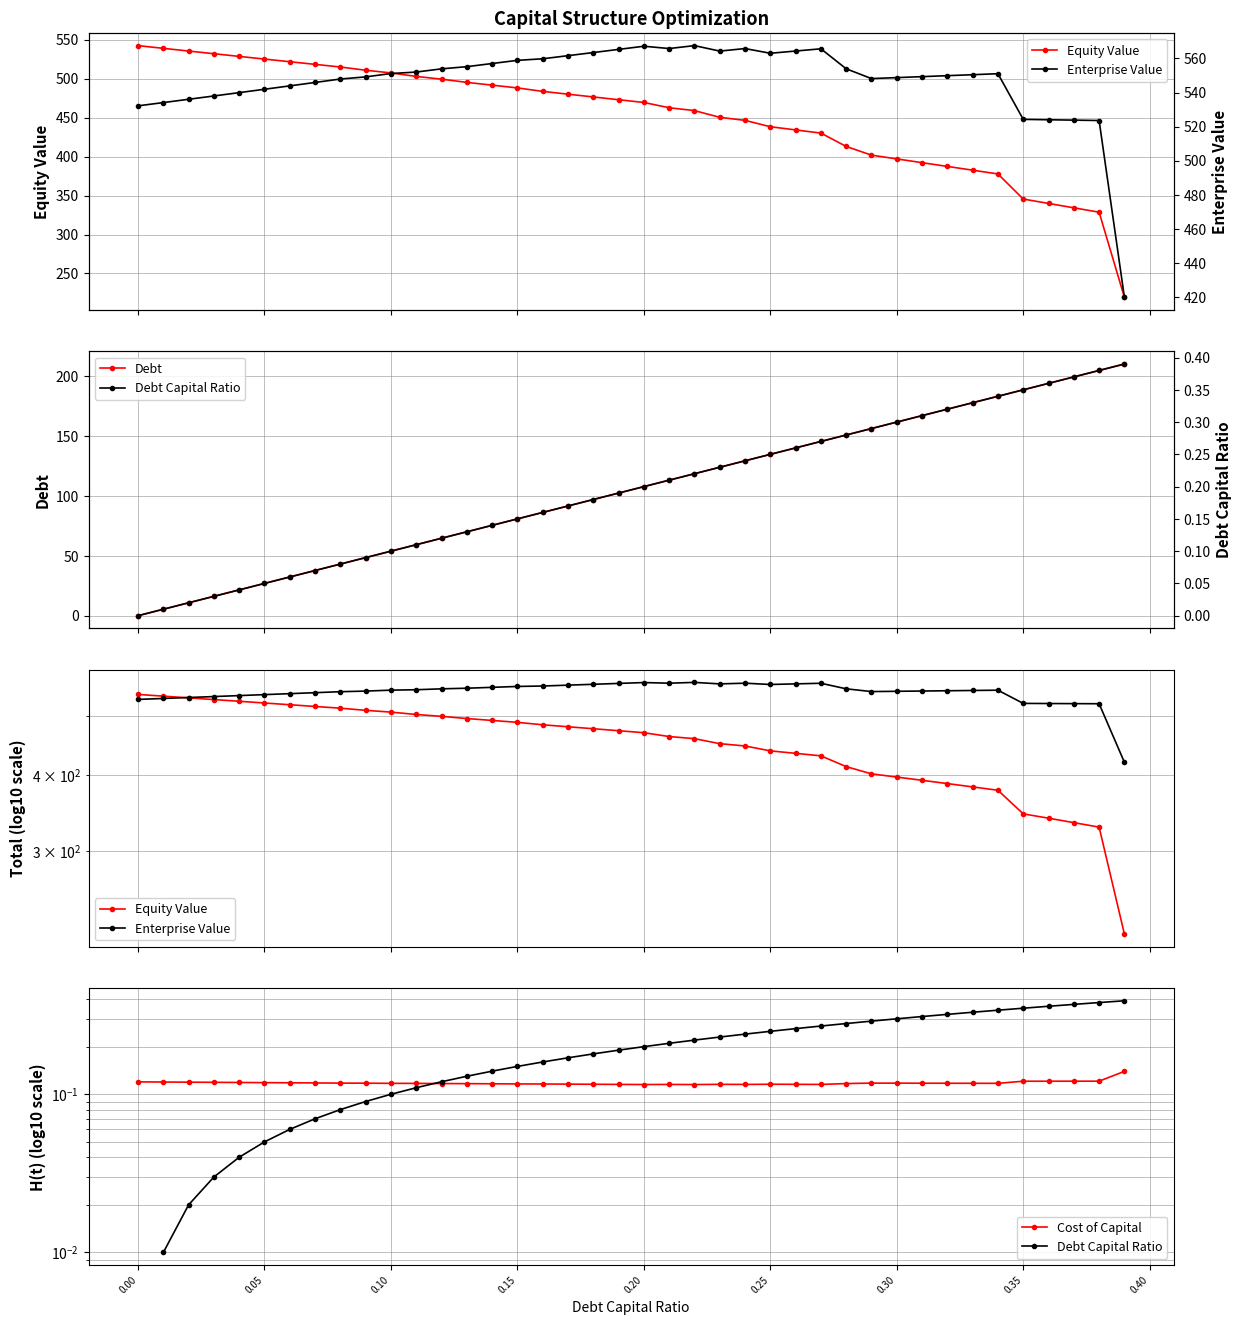

Rank the categories by cost_capital value from lowest to highest.

0.22, 0.2, 0.21, 0.24, 0.27, 0.19, 0.26, 0.23, 0.18, 0.25, 0.17, 0.16, 0.15, 0.14, 0.13, 0.28, 0.12, 0.11, 0.1, 0.34, 0.33, 0.32, 0.31, 0.09, 0.3, 0.29, 0.08, 0.07, 0.06, 0.05, 0.04, 0.03, 0.02, 0.01, 0.0, 0.35, 0.36, 0.37, 0.38, 0.39